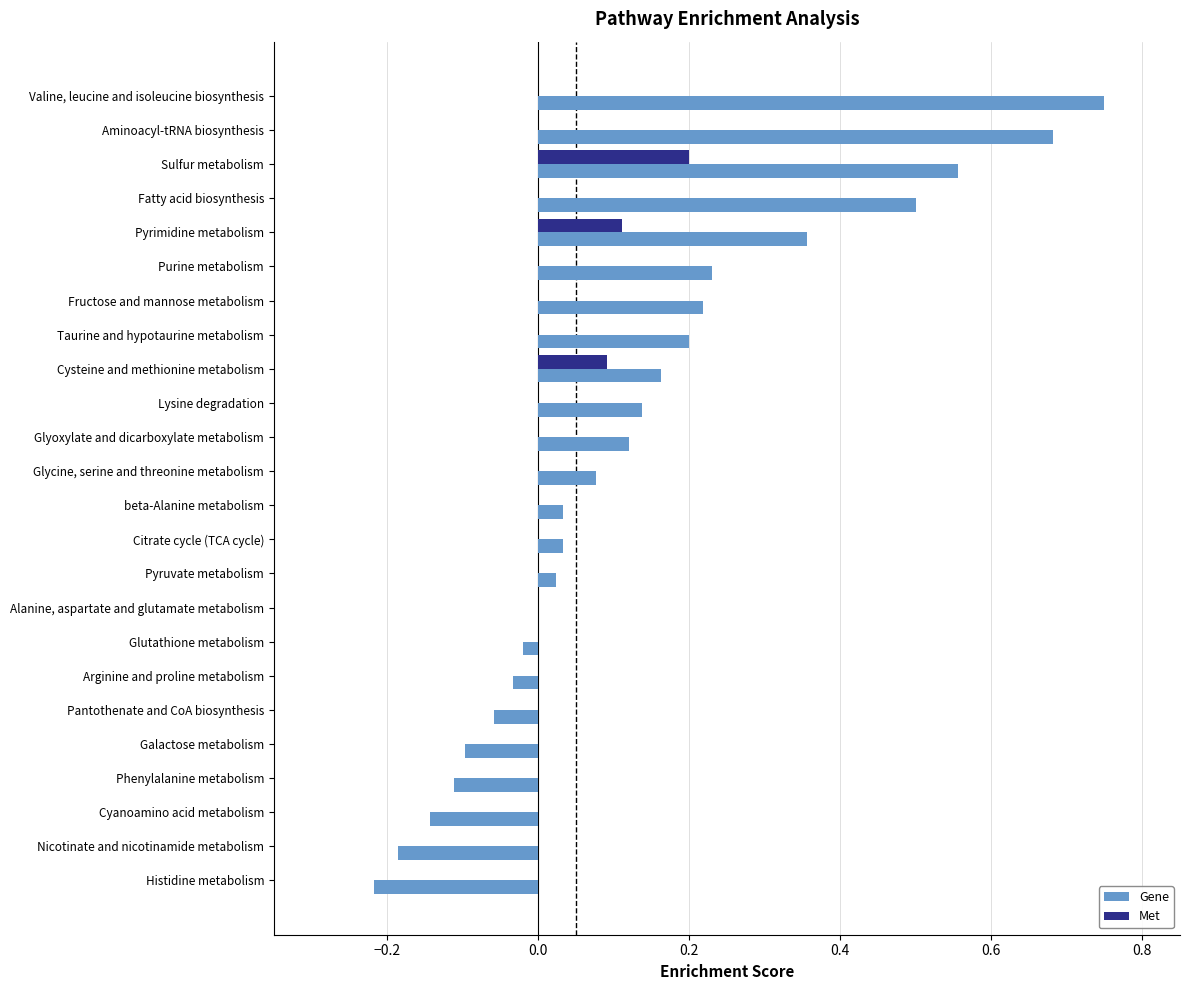

Which series changed the most between Fatty acid biosynthesis and Cysteine and methionine metabolism?

Gene